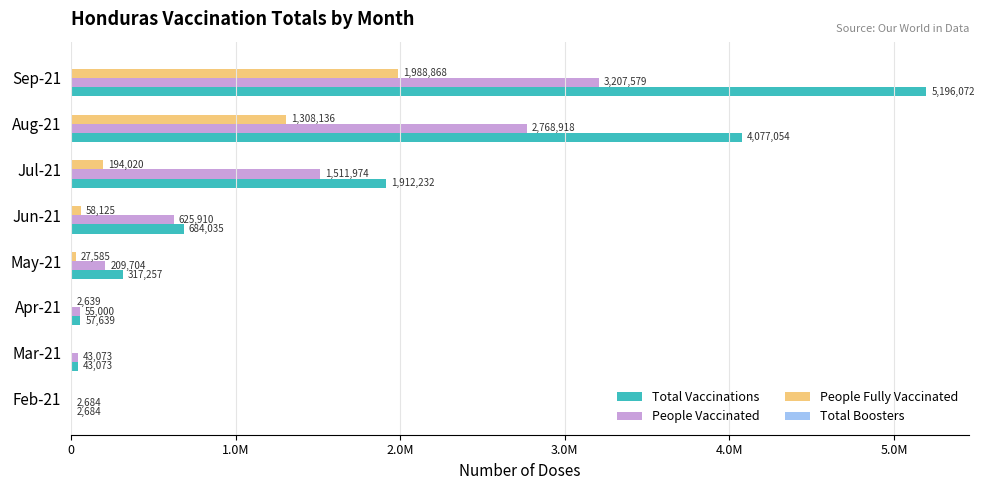

Which series has the widest spread of values?

Total Vaccinations